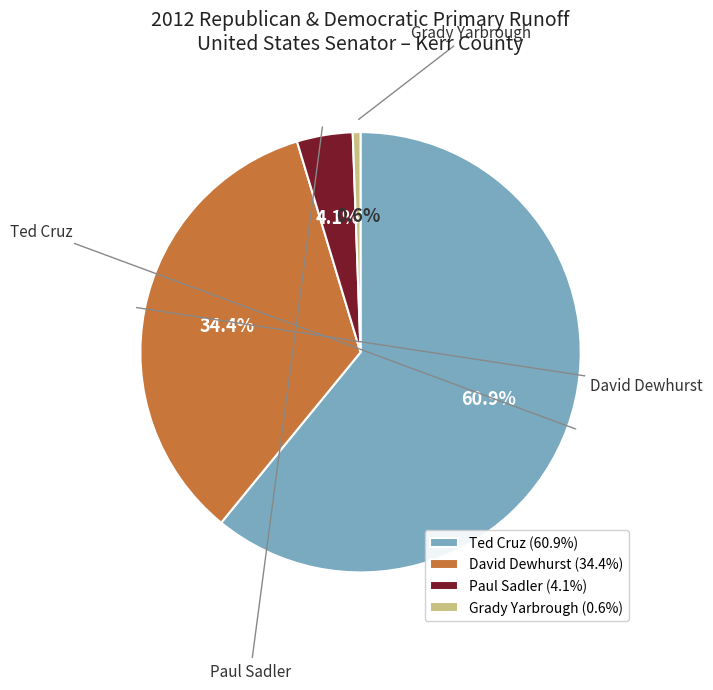

What percentage is the Paul Sadler slice, to the nearest percent?

4%